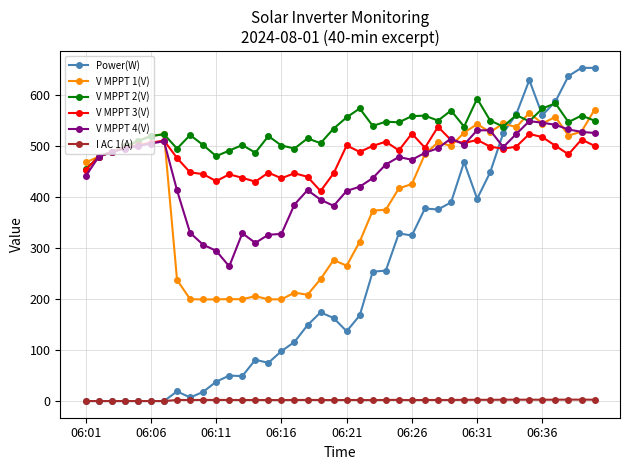

What is the sum of all I AC 1(A) values?

75.0